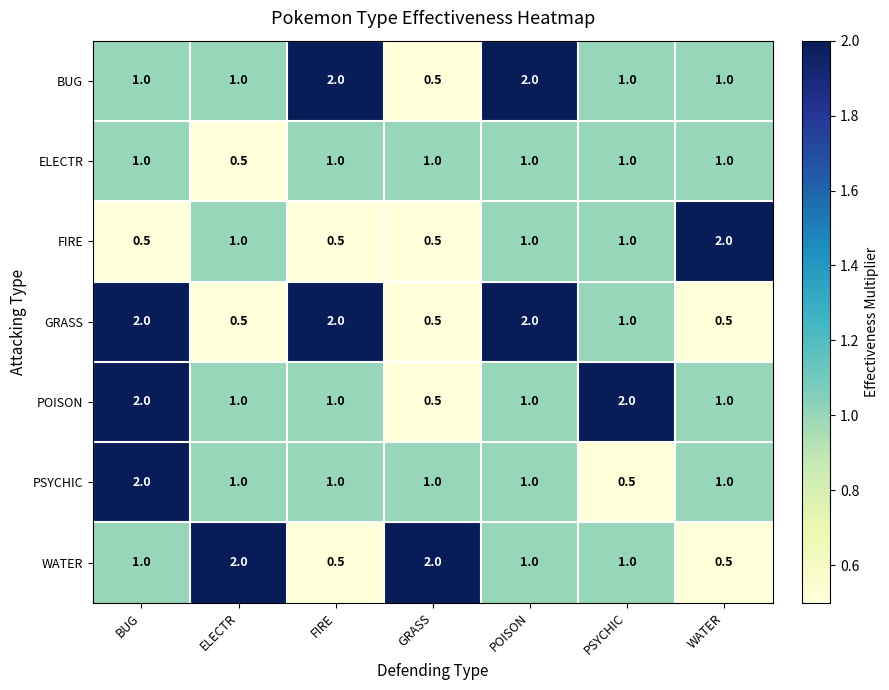

What is the sum of the GRASS values at WATER and FIRE?

2.5